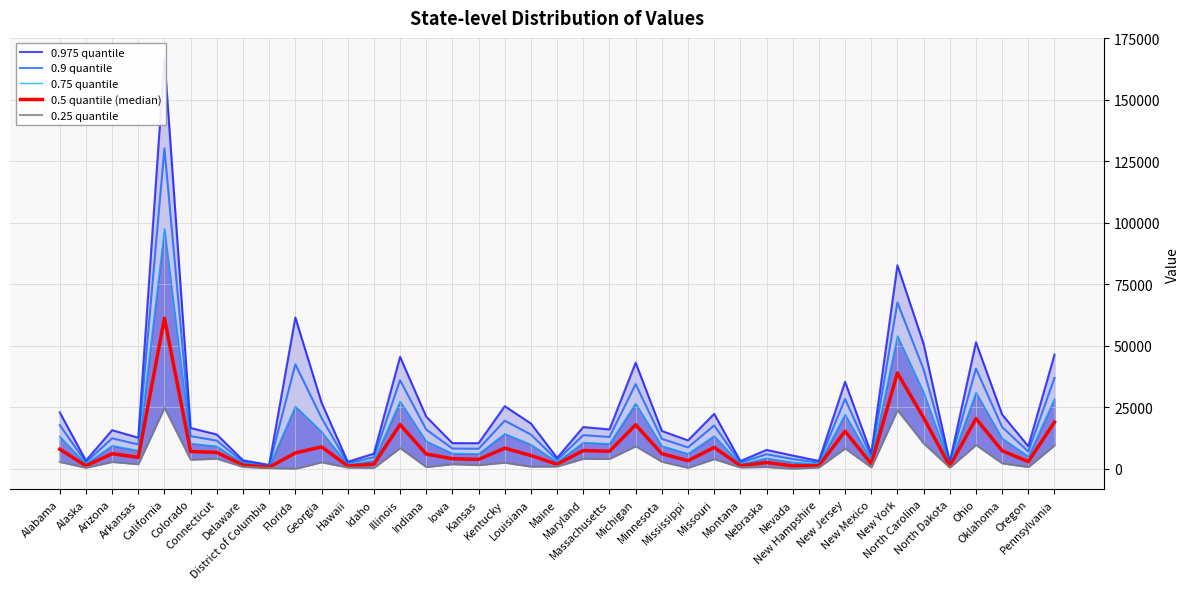

At Delaware, list the series in order from largest to smallest.

0.975 quantile, 0.9 quantile, 0.75 quantile, 0.5 quantile (median), 0.25 quantile